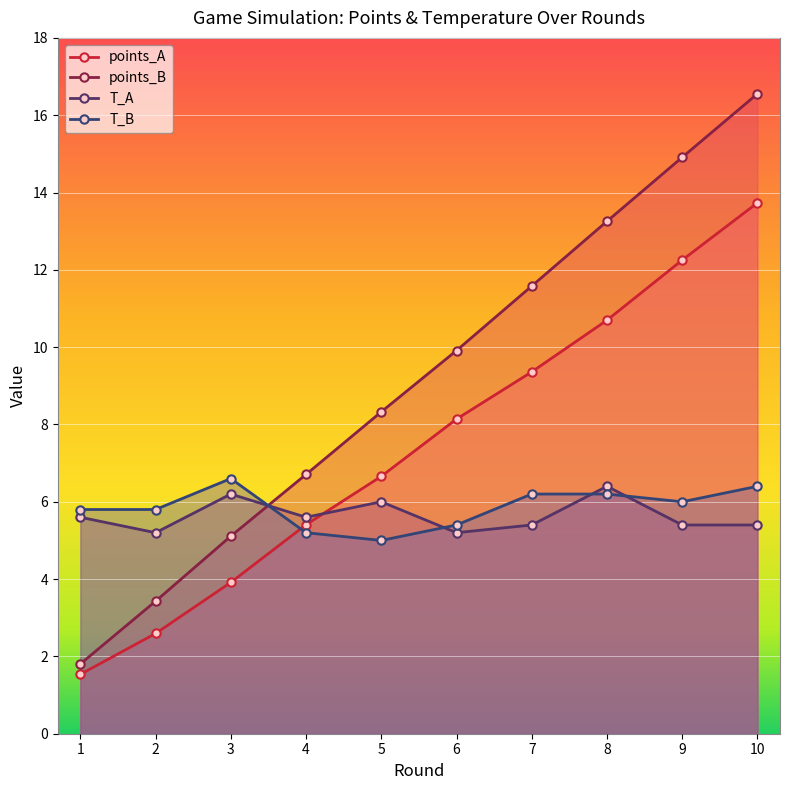

The T_A series shows 5.4 at 7. True or false?

True